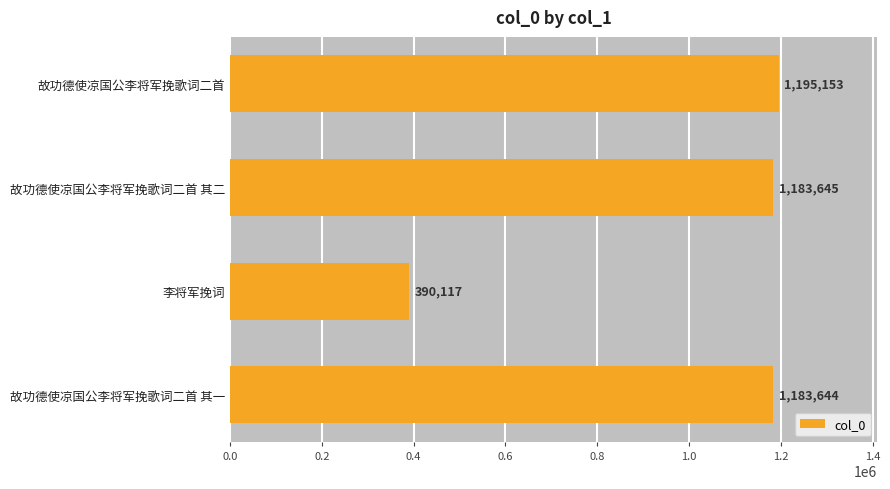

Which category has the highest value across all series?

故功德使凉国公李将军挽歌词二首